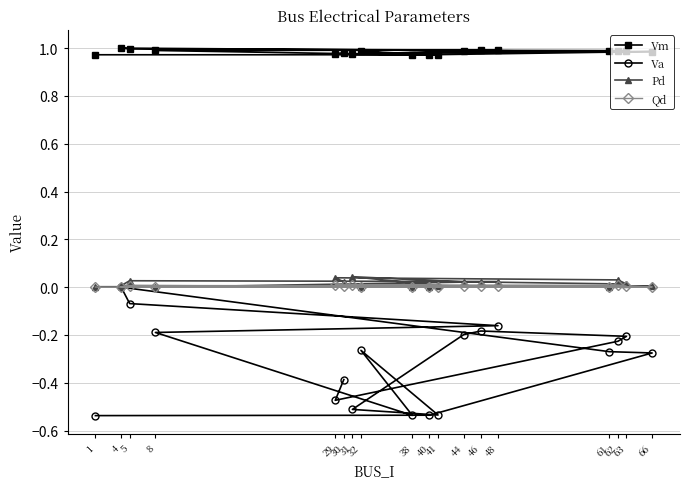

In Vm, how many points are lower than both neighbors (excluding endpoints)?

3